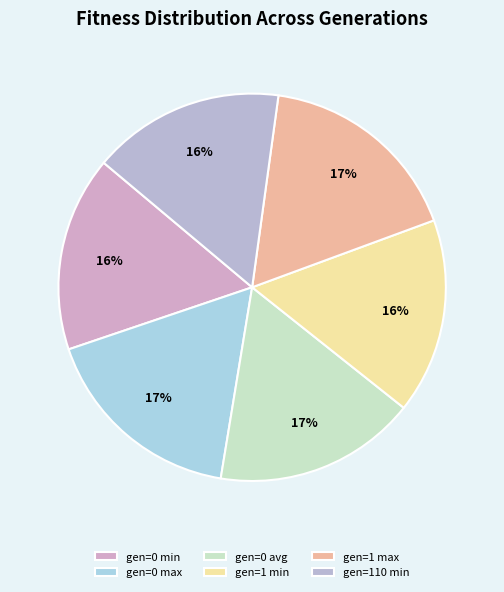

To the nearest percent, what is the difference between the largest and smallest slice percentages?

1%